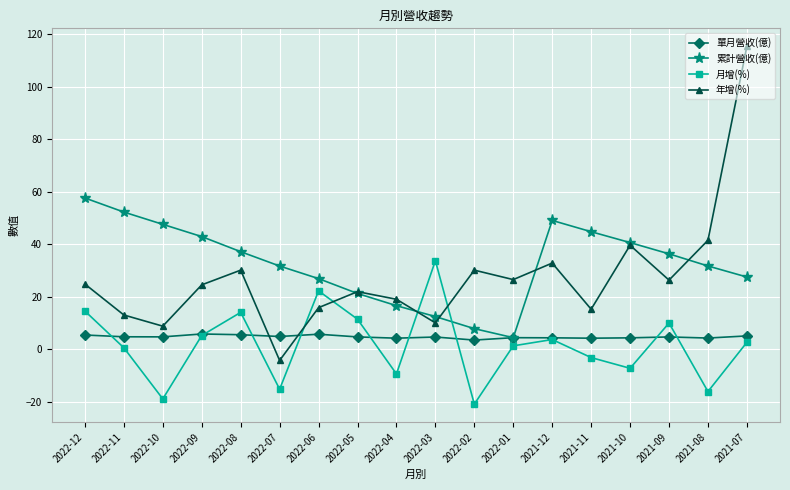

Which series has the widest spread of values?

年增(%)